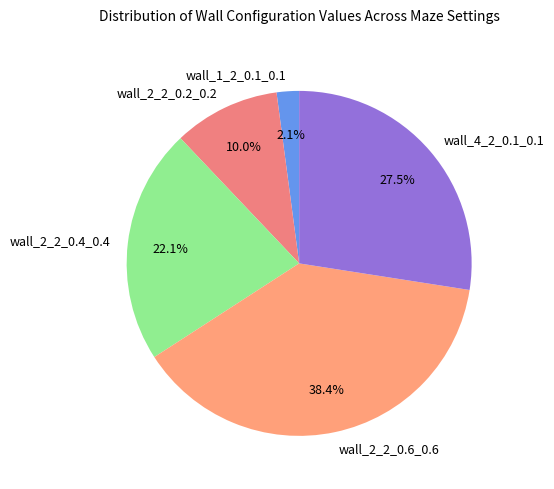

Which has a higher value, wall_1_2_0.1_0.1 or wall_2_2_0.6_0.6?

wall_2_2_0.6_0.6